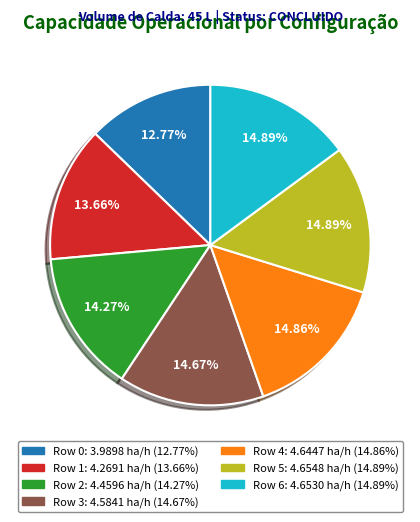

Is it true that Row 1 is 7% of the pie?

False